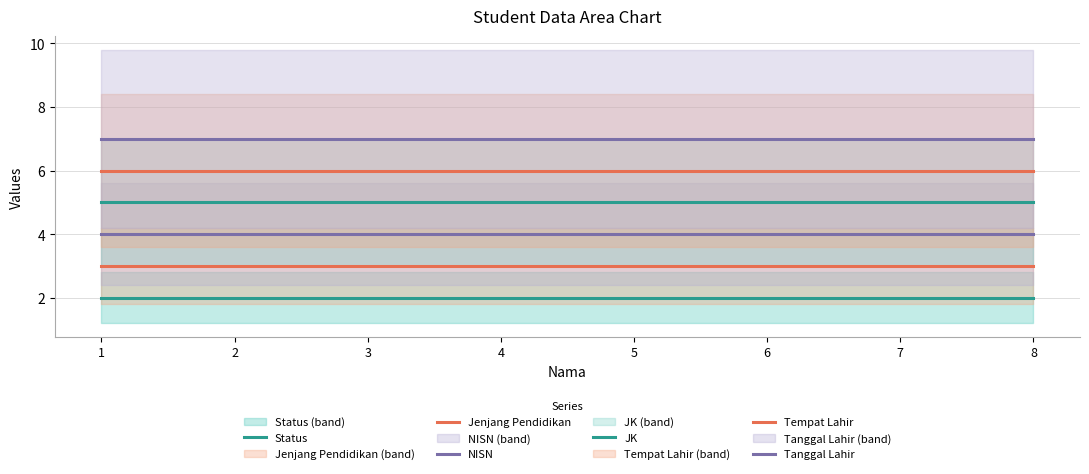

True or false: JK and Tanggal Lahir intersect in this chart.

False